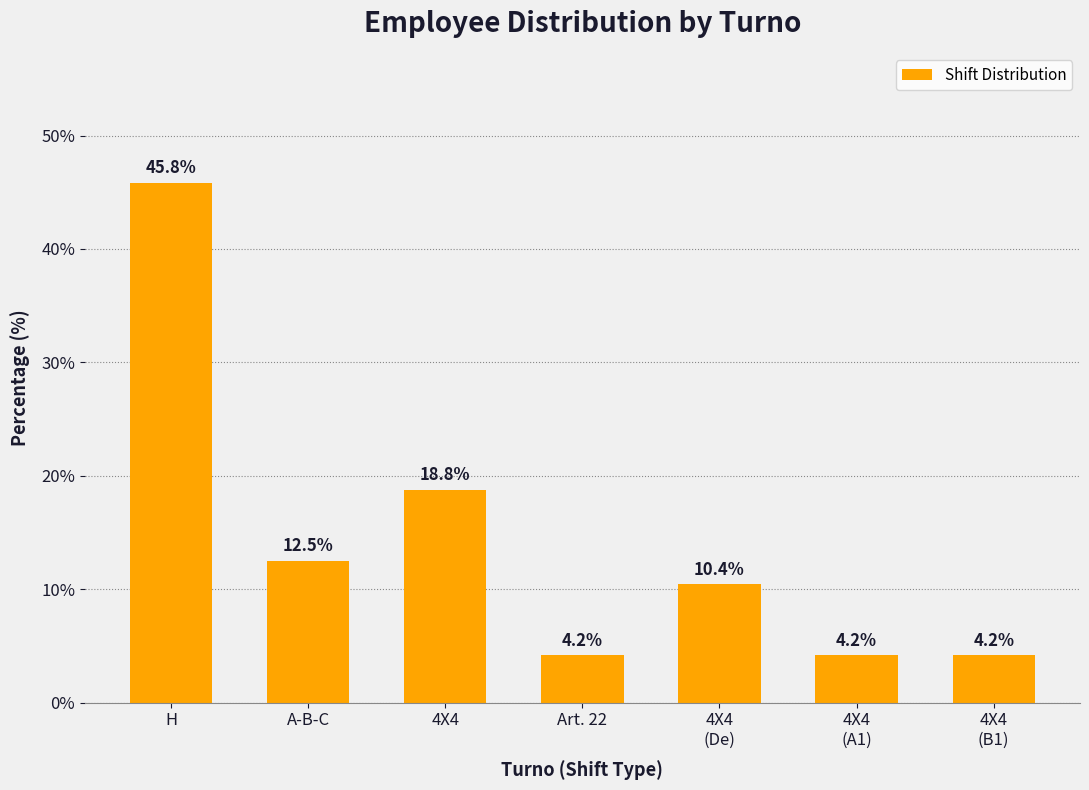

How many bars are there in total?

7